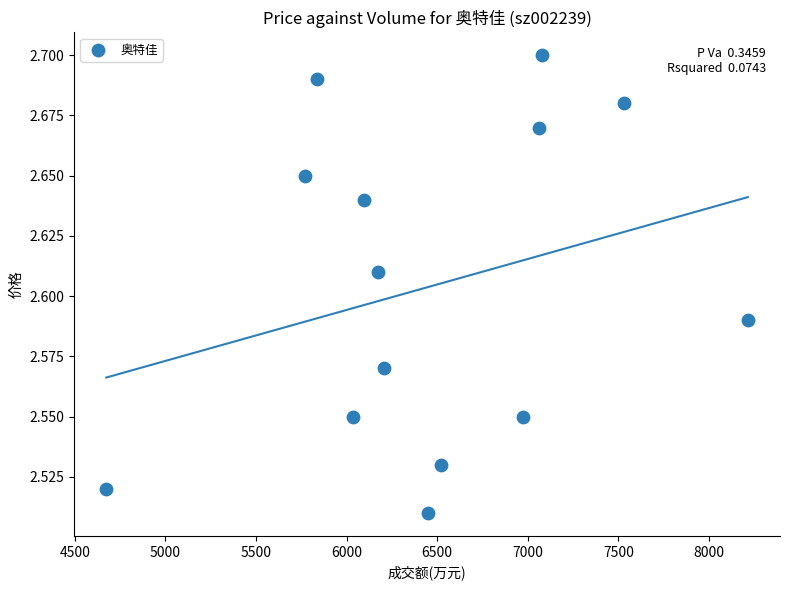

What is the range of X values (max minus min)?

3542.0